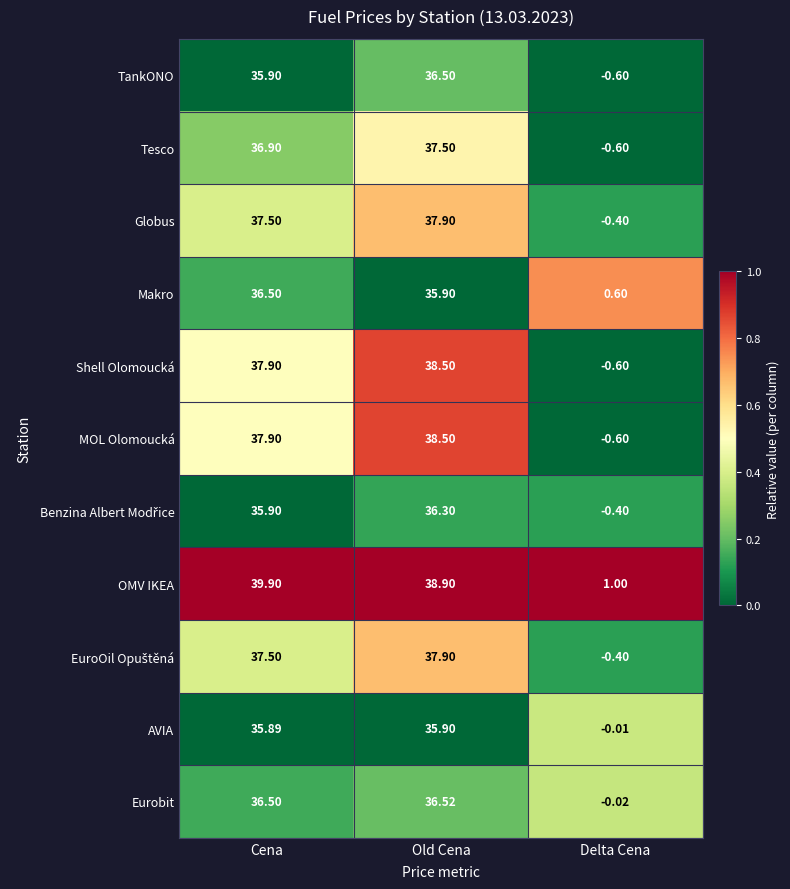

How many categories are shown in the chart?

3